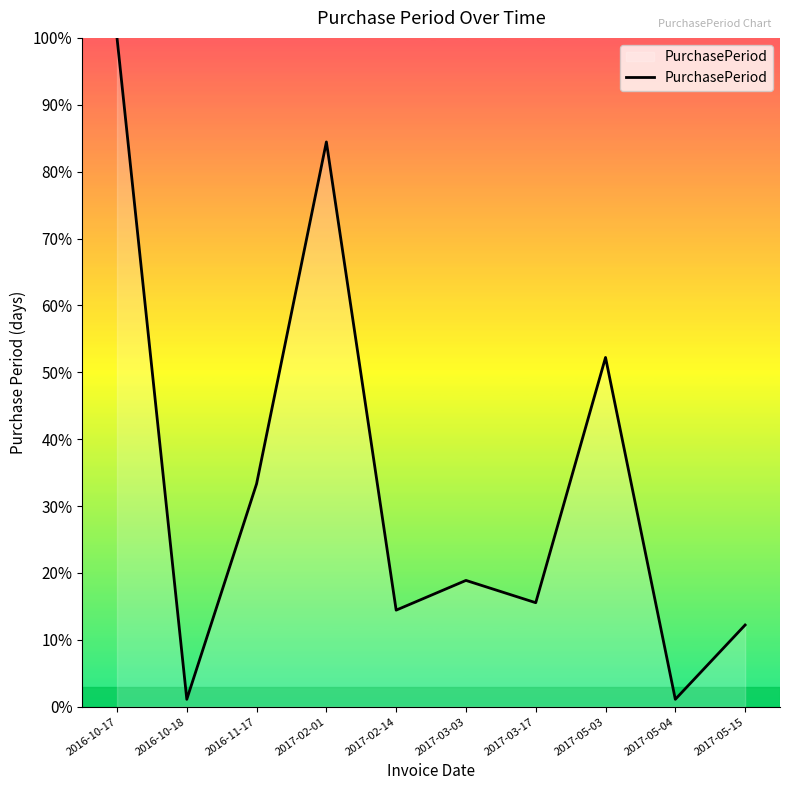

Approximately how many times larger is the value at 2017-05-15 compared to 2017-05-03?

0.2